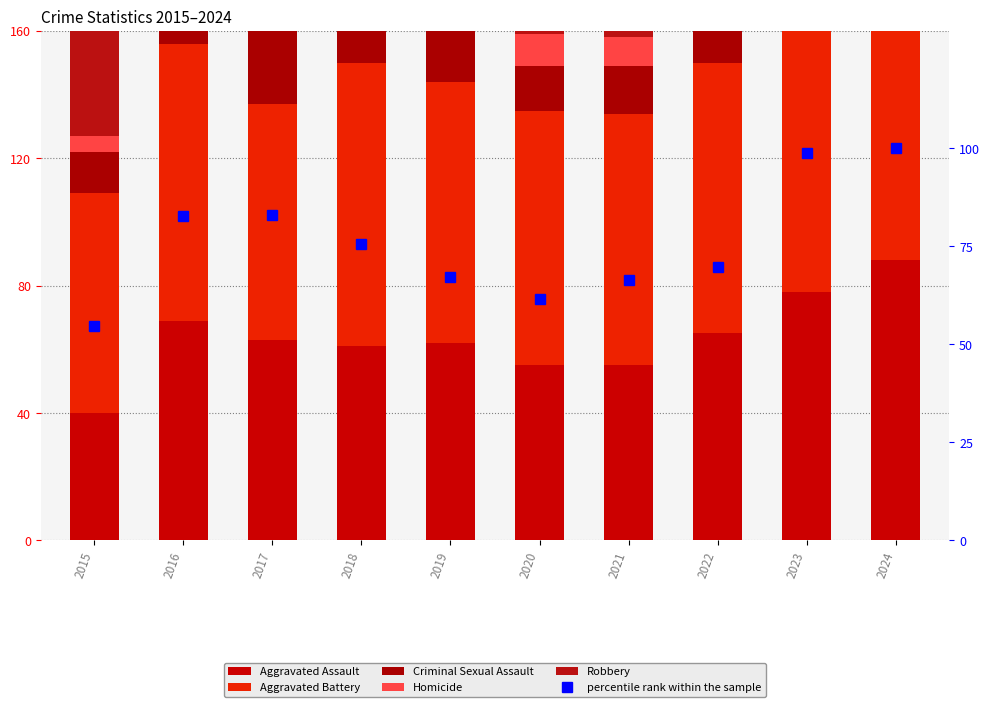

What is the average value of the Homicide series?

6.3